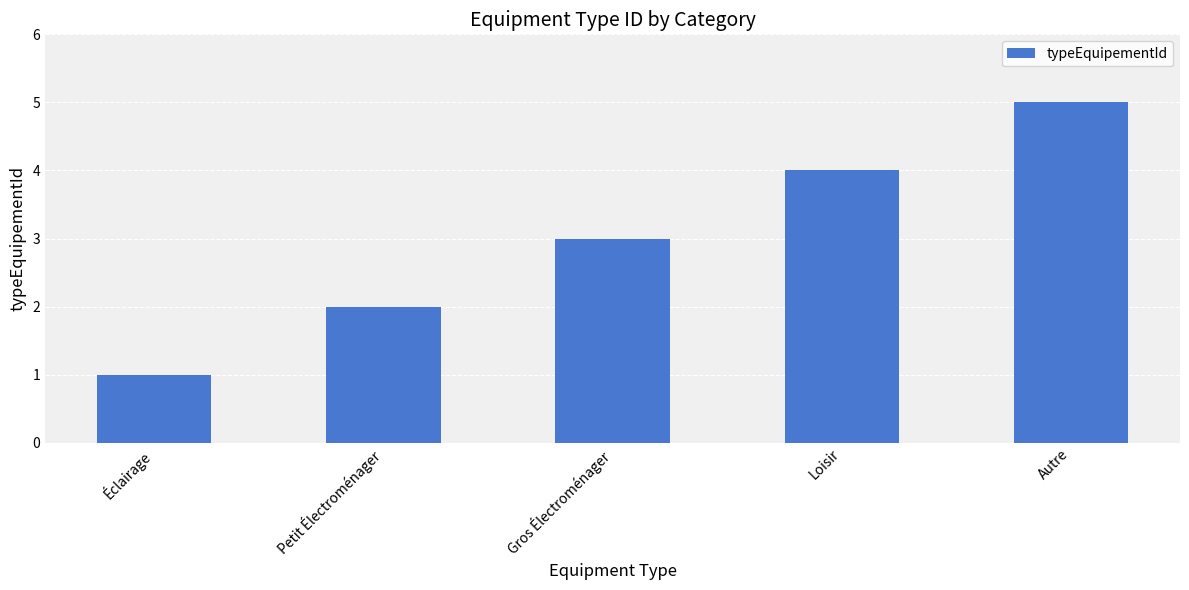

The value at Gros Électroménager is 3. True or false?

True